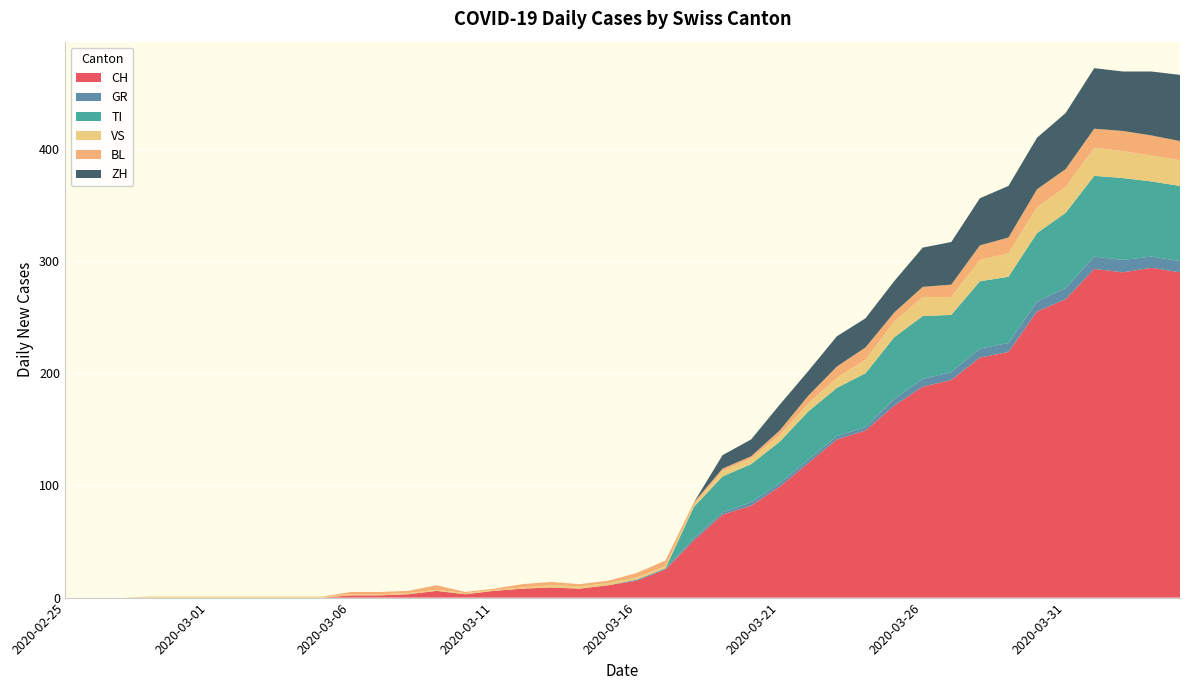

Reading left to right, list all the values displayed in this chart.

CH: 0	0	0	0	0	0	0	0	0	0	2	2	3	6	3	6	8	9	8	11	15	25	51	74	82	99	120	141	149	171	188	194	214	219	255	266	293	290	294	290
GR: 0	0	0	0	0	0	0	0	0	0	0	0	0	0	0	0	0	0	0	0	1	1	2	2	3	3	3	3	3	6	7	7	8	8	9	10	11	11	10	10
TI: 0	0	0	0	0	0	0	0	0	0	0	0	0	0	0	0	0	0	0	0	0	0	28	32	34	37	43	43	48	55	56	51	60	59	61	67	72	73	67	67
VS: 0	0	0	1	1	1	1	1	1	1	1	1	1	1	1	1	1	2	2	2	2	2	2	5	5	6	7	9	12	14	17	16	19	21	23	23	25	24	23	23
BL: 0	0	0	0	0	0	0	0	0	0	2	2	2	4	1	1	3	3	2	2	4	5	2	2	2	4	7	10	11	8	9	11	13	14	16	16	17	18	18	17
ZH: 0	0	0	0	0	0	0	0	0	0	0	0	0	0	0	0	0	0	0	0	0	0	0	12	15	23	22	27	26	28	35	38	42	46	46	50	54	53	57	59